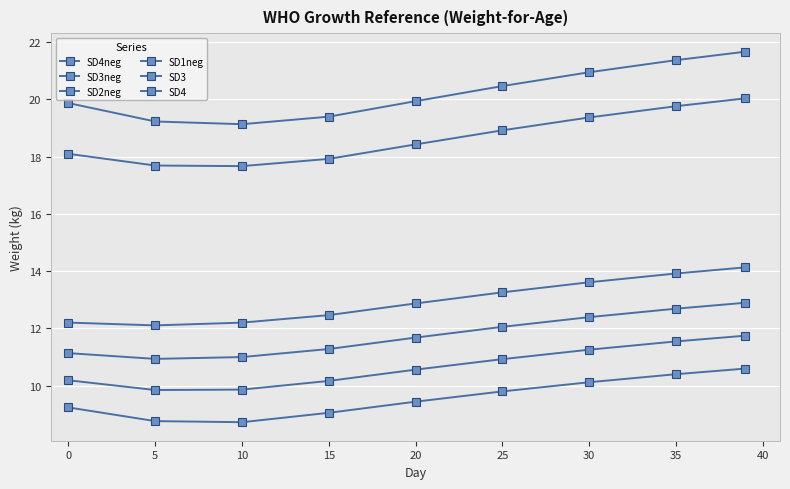

Is this an area chart (filled region under the line)?

No